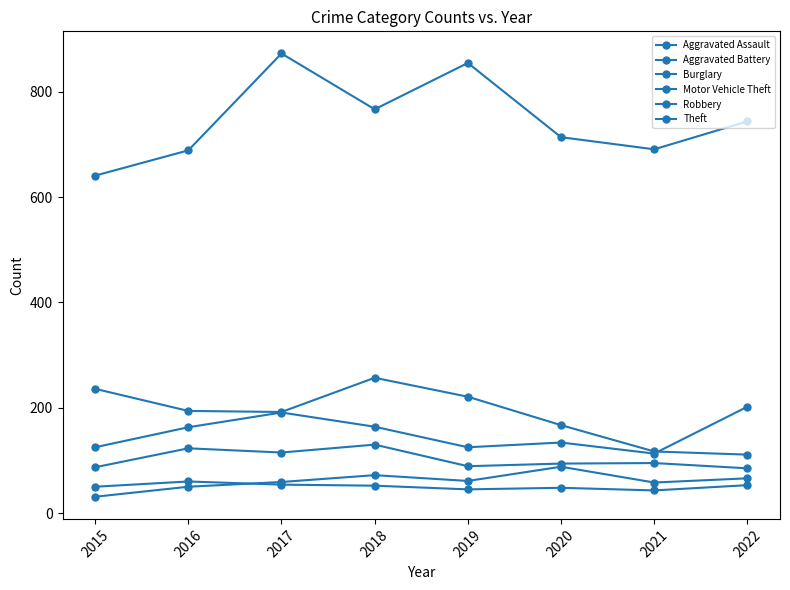

How many series are shown in this chart?

6